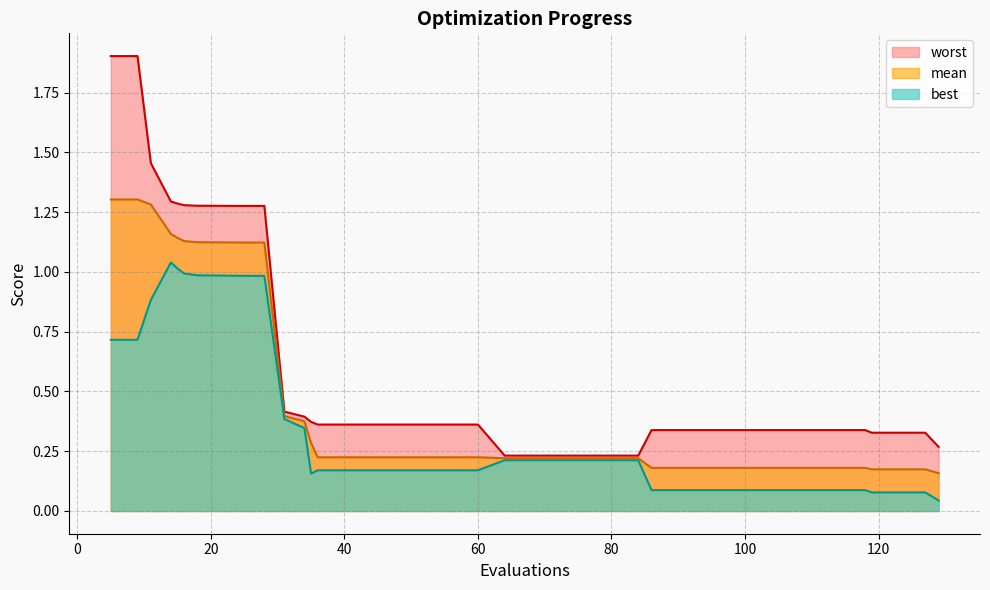

Which series has the widest spread of values?

worst